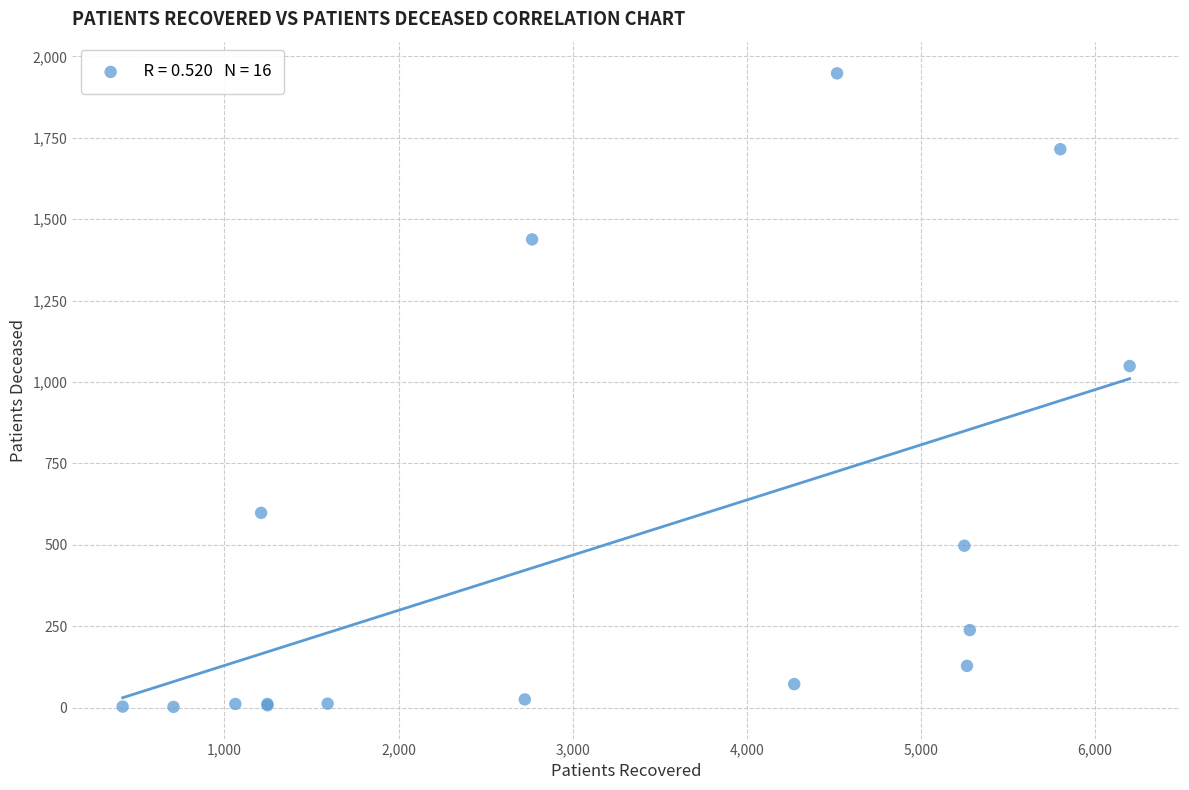

What Y value in the scatter plot is closest to 975?

1049